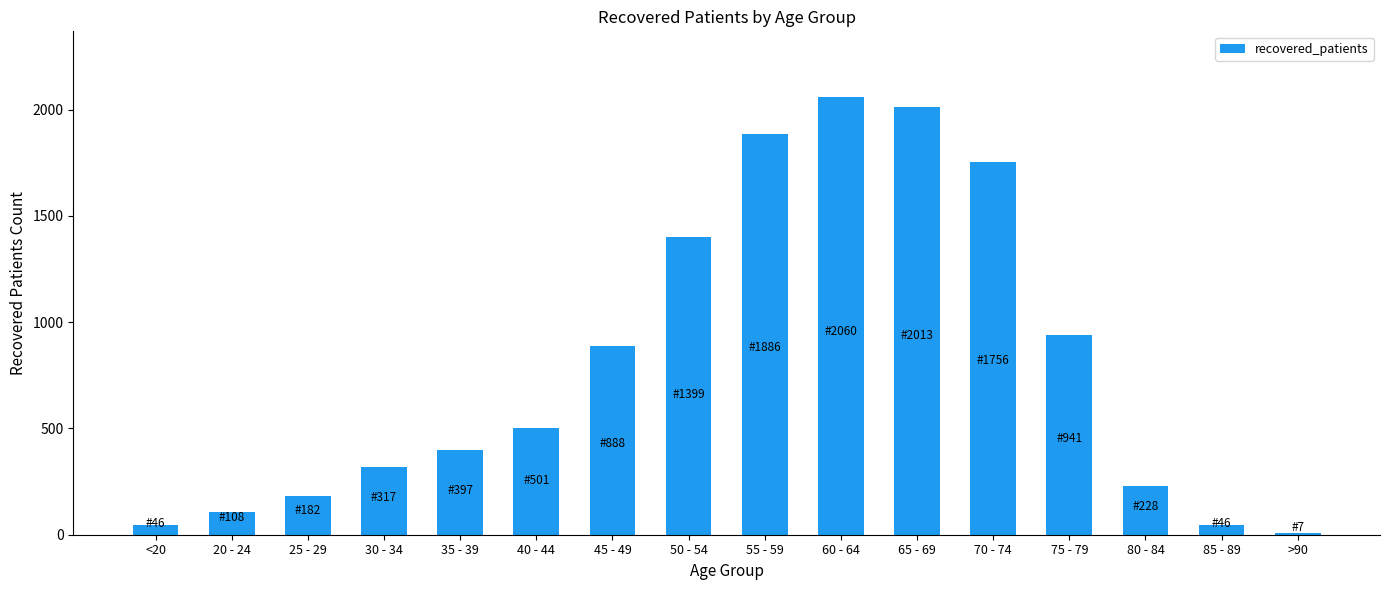

What is the change in value from 50 - 54 to 70 - 74?

+357